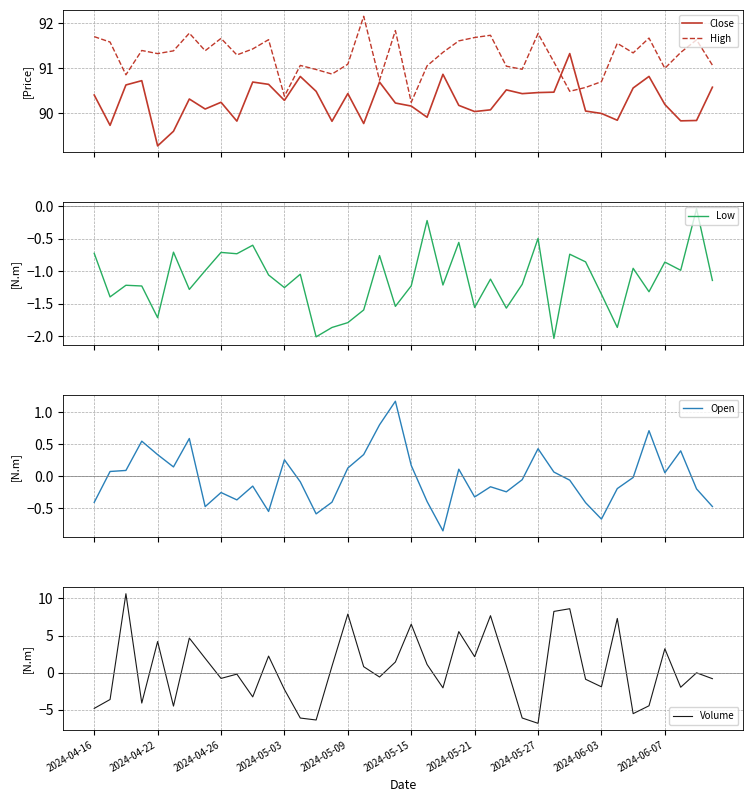

True or false: High and Close cross at least once.

True